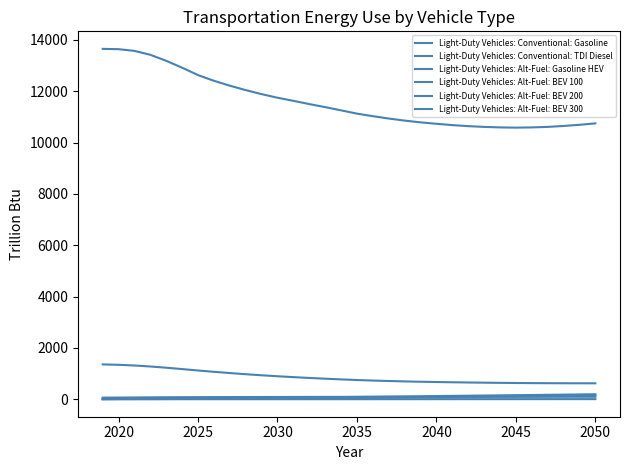

What is the difference between the second highest and minimum values in the Light-Duty Vehicles: Alt-Fuel: BEV 200 series?

136.2